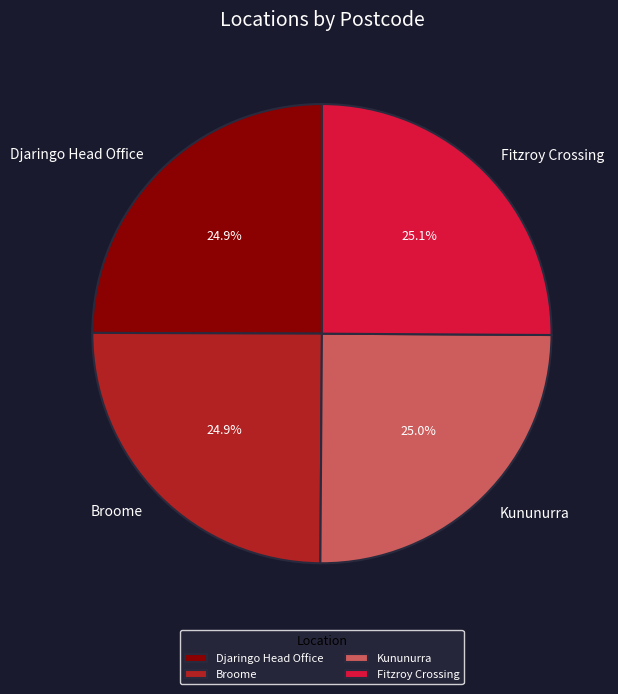

How much of the chart is everything except Djaringo Head Office?

75.1%